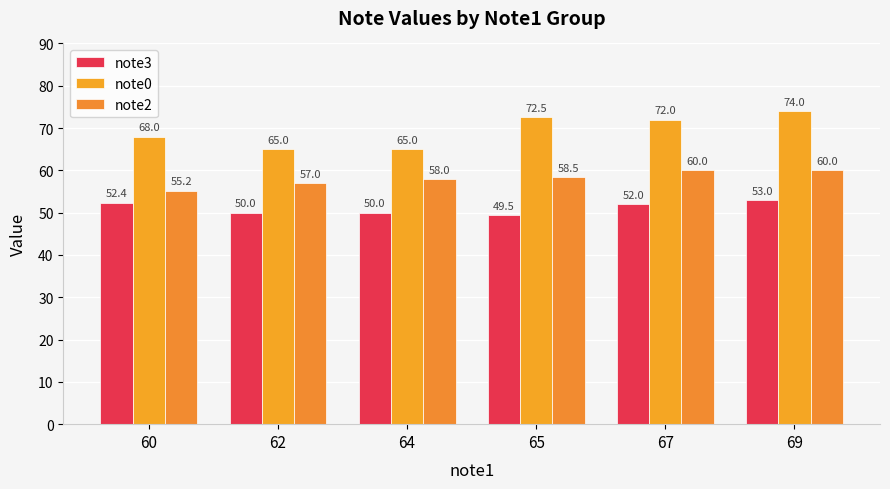

Between 65 and 69, which series saw the biggest shift?

note3